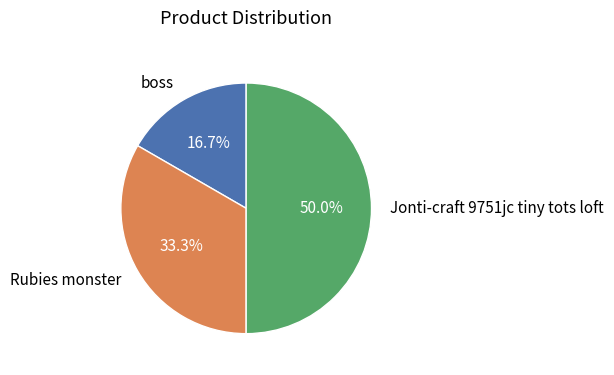

To the nearest percent, what is the difference between the largest and smallest slice percentages?

33%